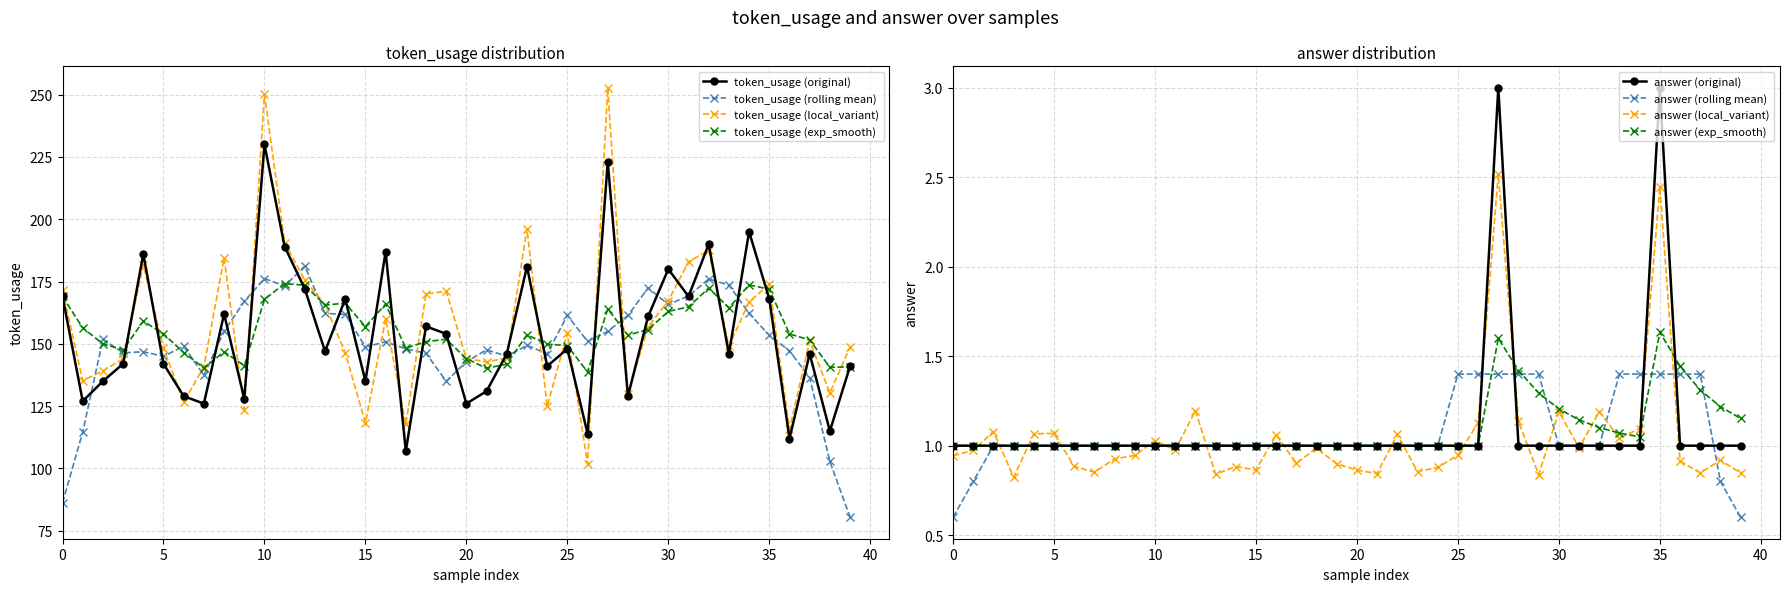

Which series has the largest total across all categories?

token_usage